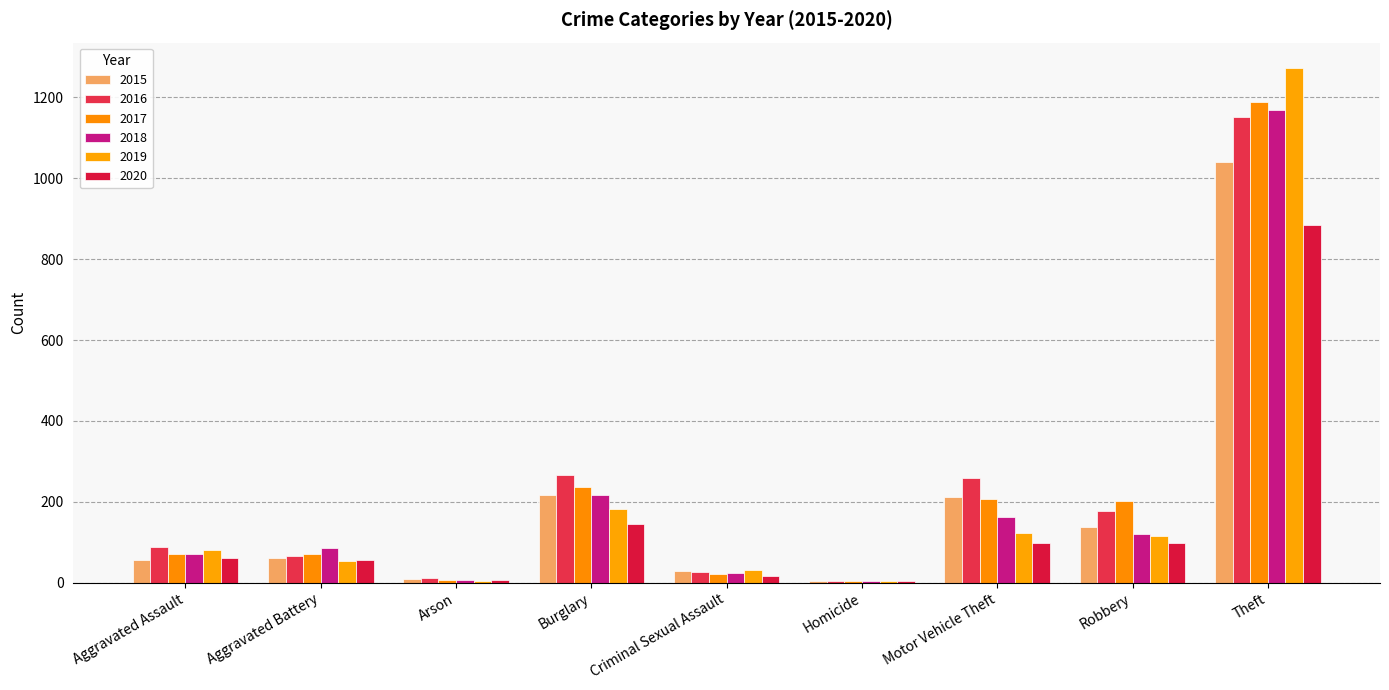

What are all the series names shown in the legend?

2015, 2016, 2017, 2018, 2019, 2020